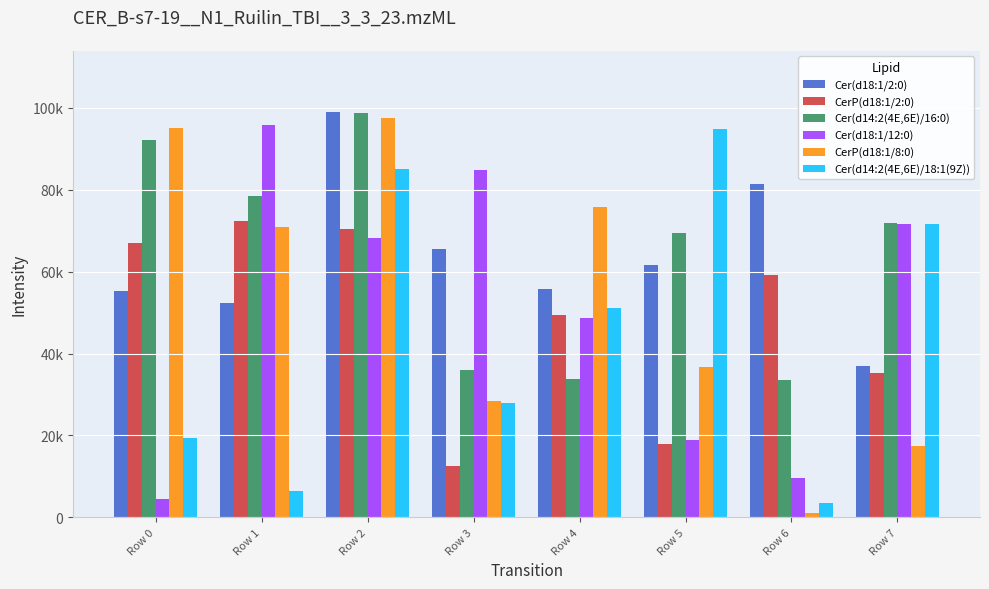

List the series in order of their peak value, highest first.

Cer(d18:1/2:0), Cer(d14:2(4E,6E)/16:0), CerP(d18:1/8:0), Cer(d18:1/12:0), Cer(d14:2(4E,6E)/18:1(9Z)), CerP(d18:1/2:0)